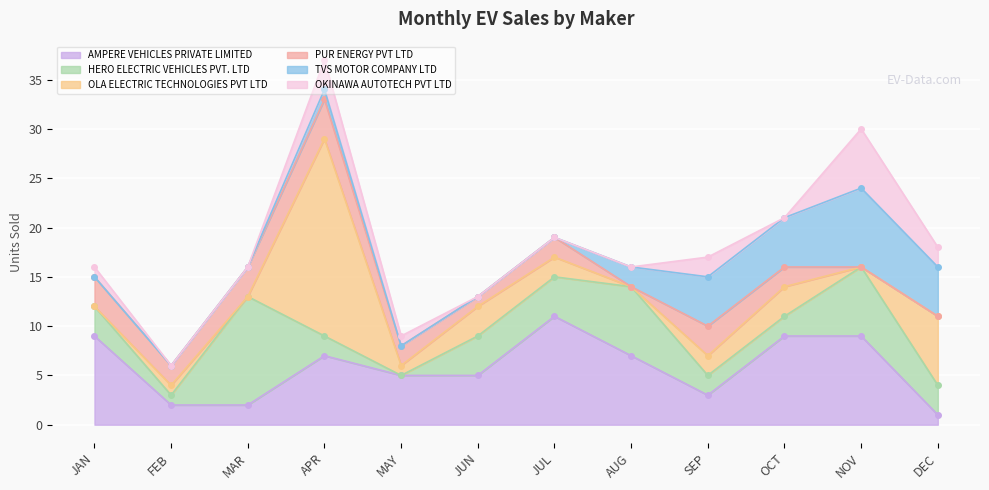

Which series has the largest range (max minus min)?

OLA ELECTRIC TECHNOLOGIES PVT LTD